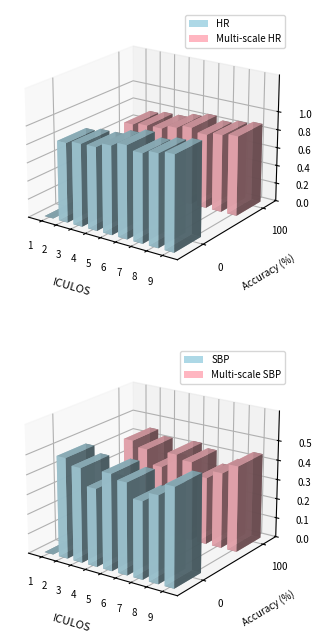

The value of SBP at 1 is 52.8. True or false?

False